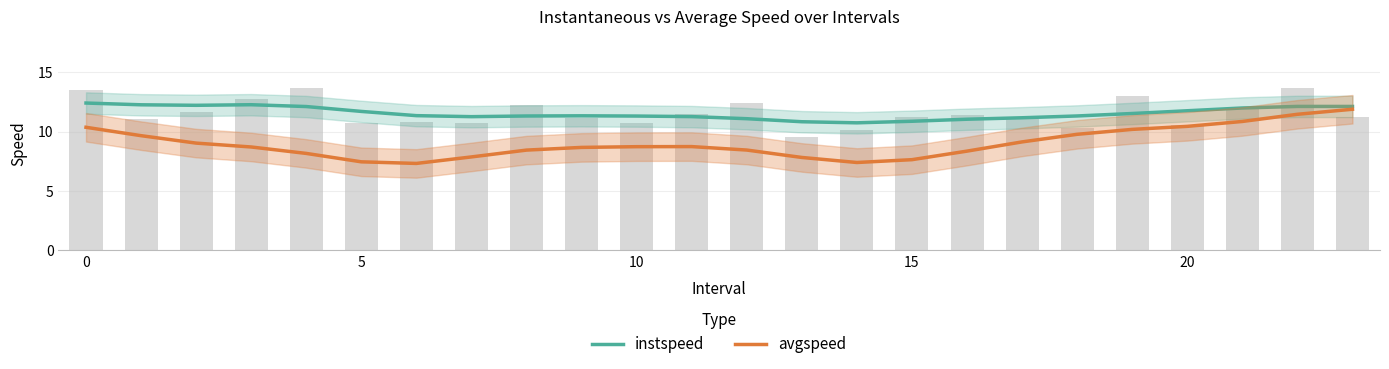

At which category is the sum across all series the highest?

23